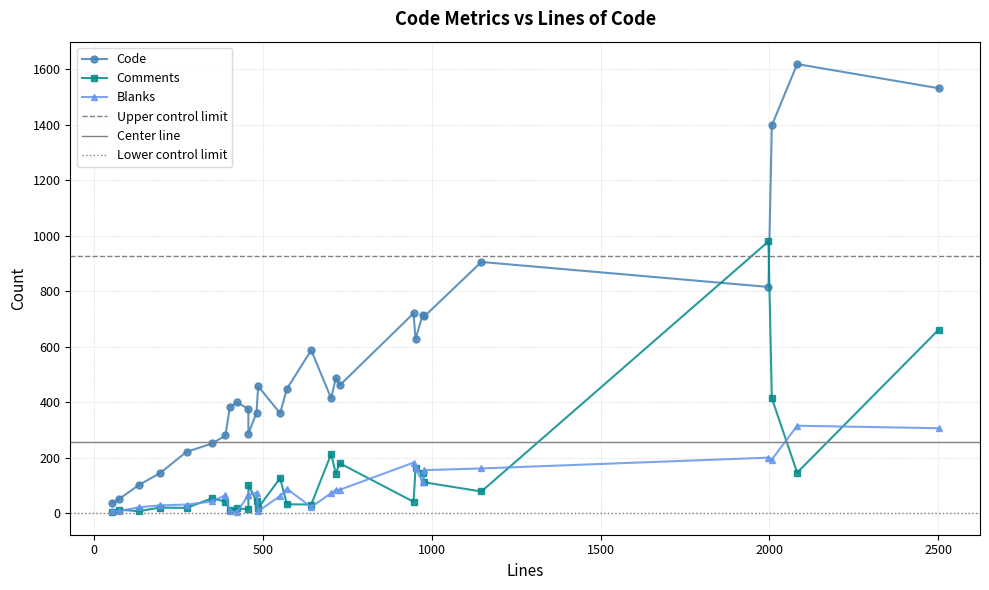

What is the average value of the Blanks series?

95